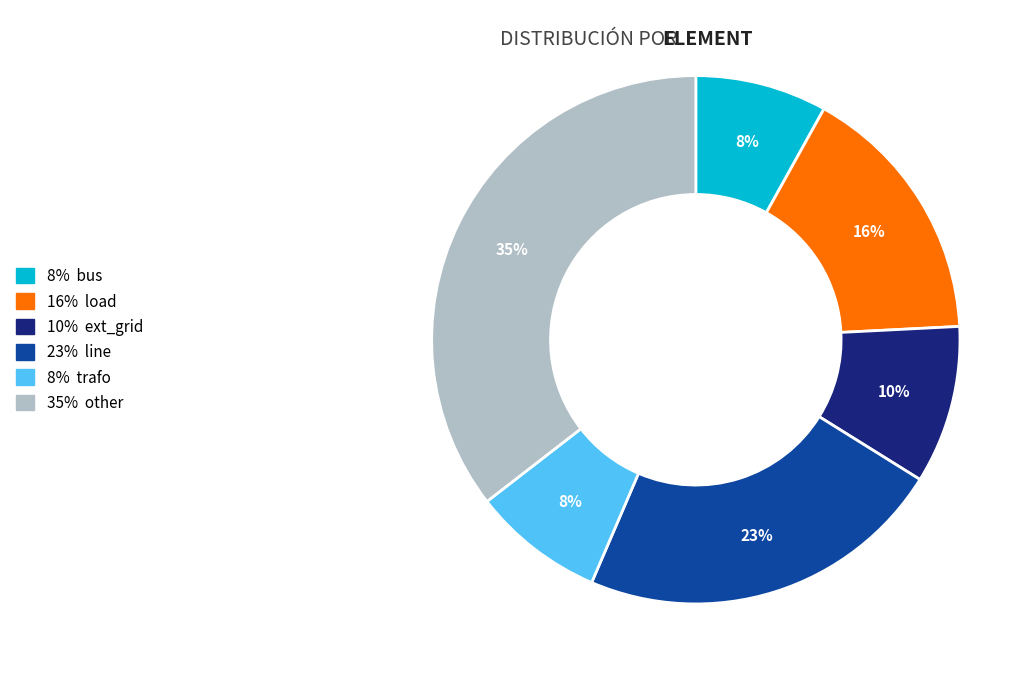

Does any single category account for the majority?

No